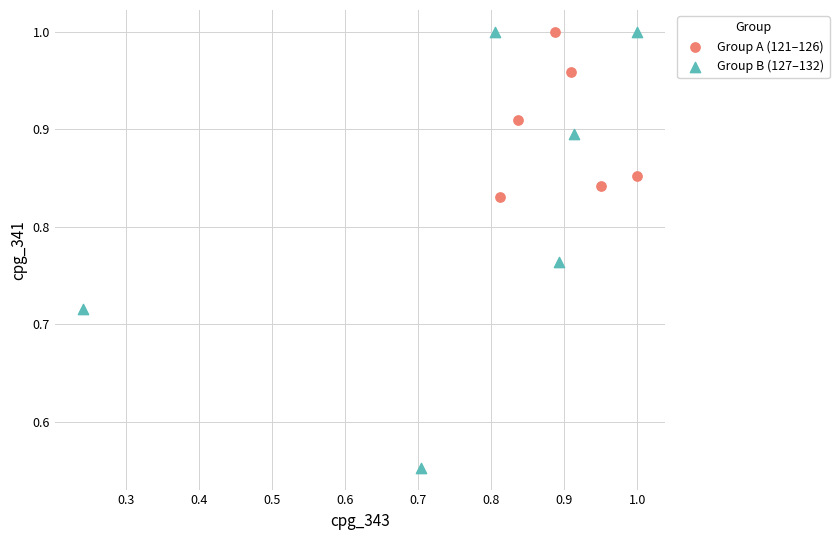

Which series has the largest Y range (max minus min)?

Group B (127–132)